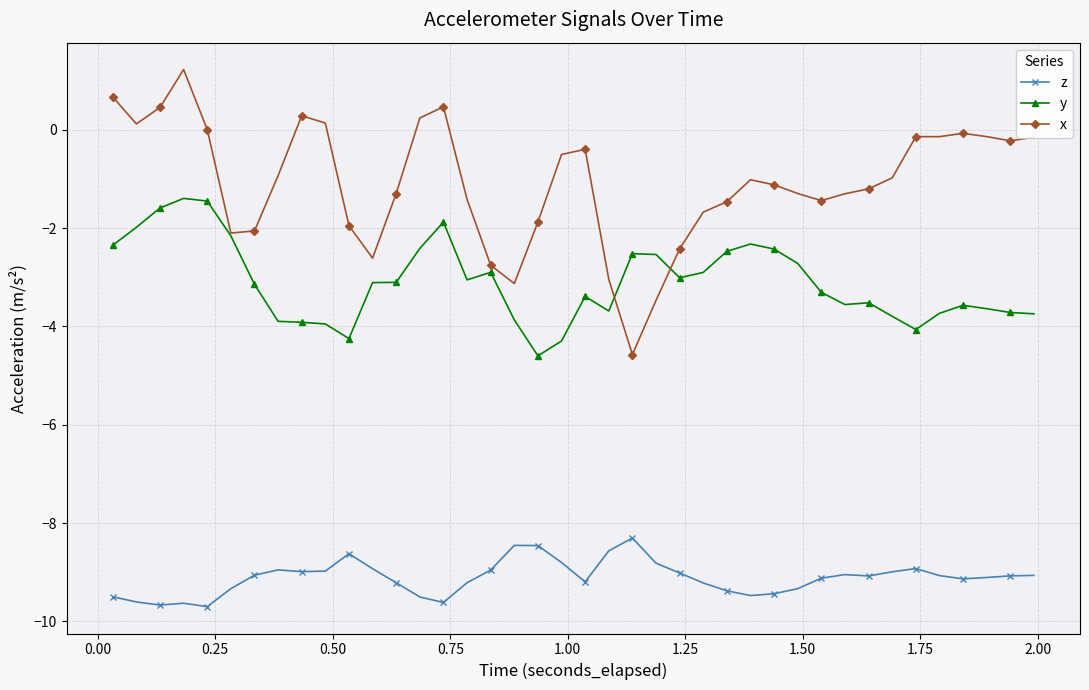

What is the difference between the second highest and minimum values in the z series?

1.2